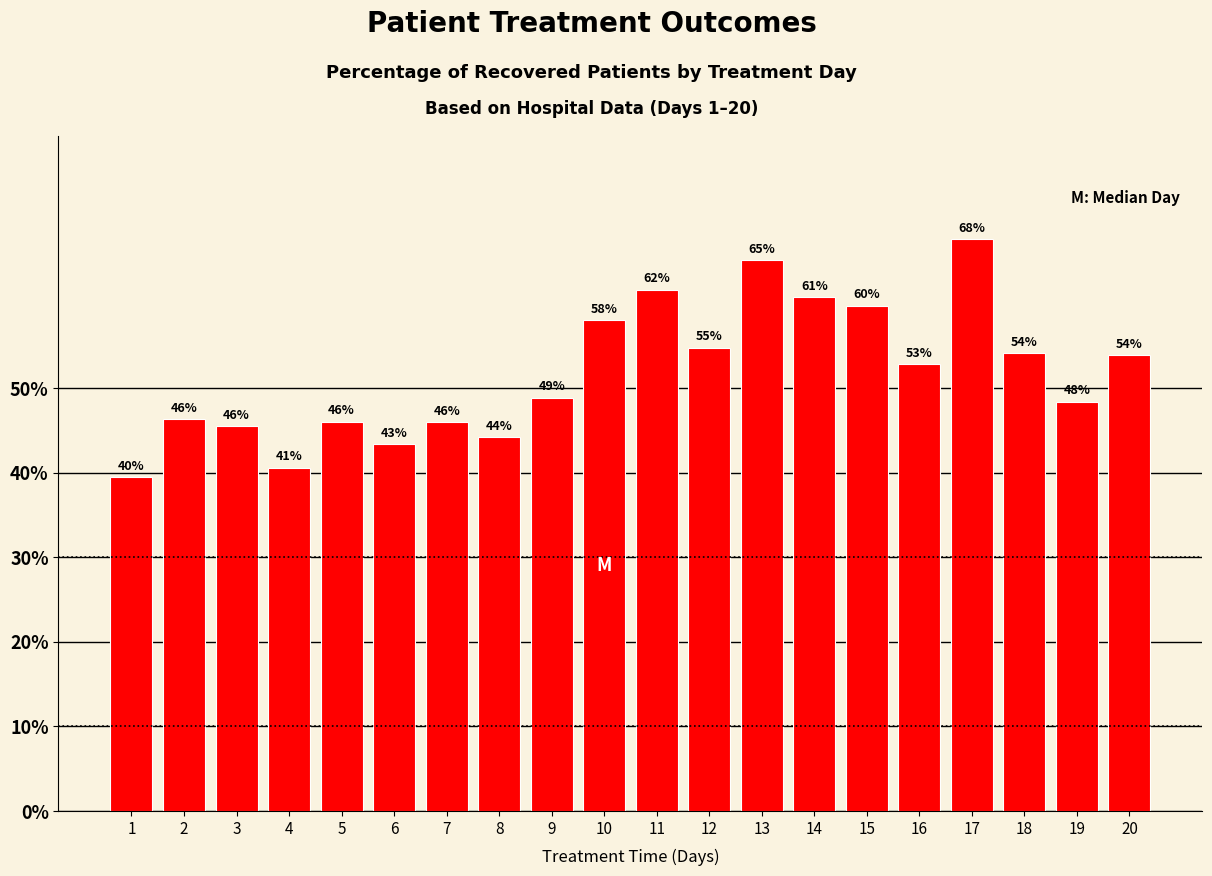

Is it true that the value at 7 is 46.1?

True